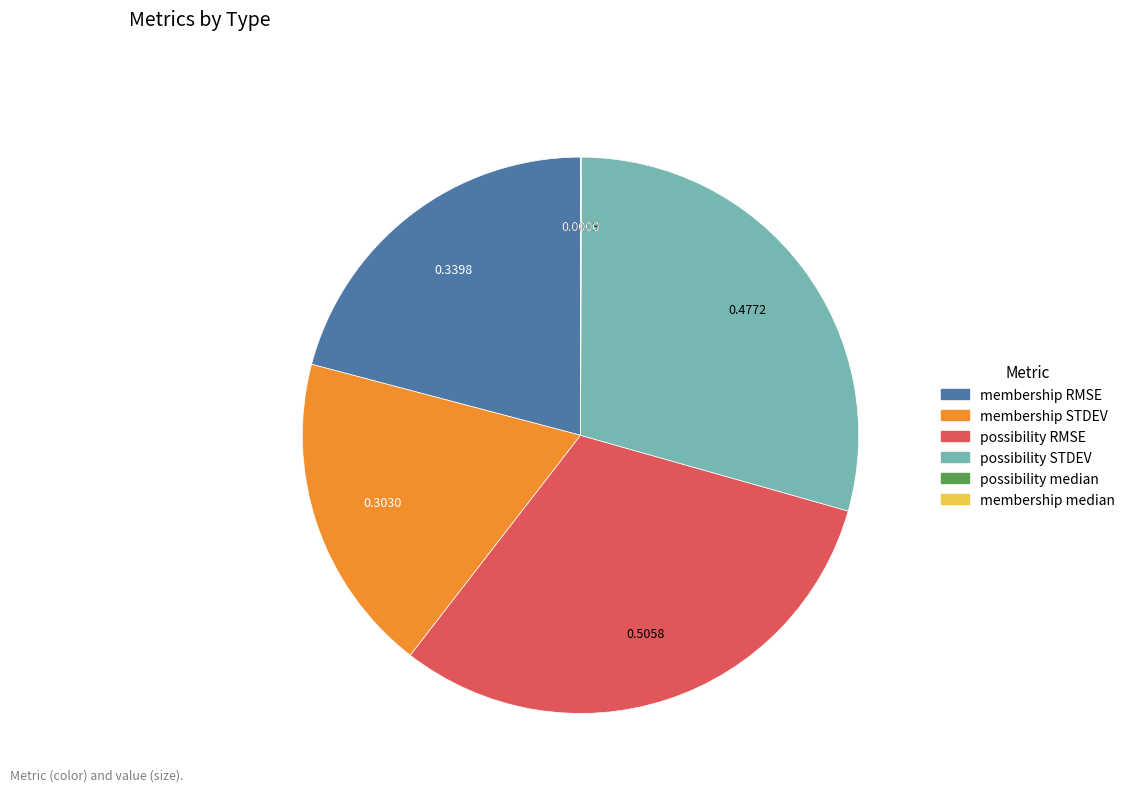

Does any single category account for the majority?

No